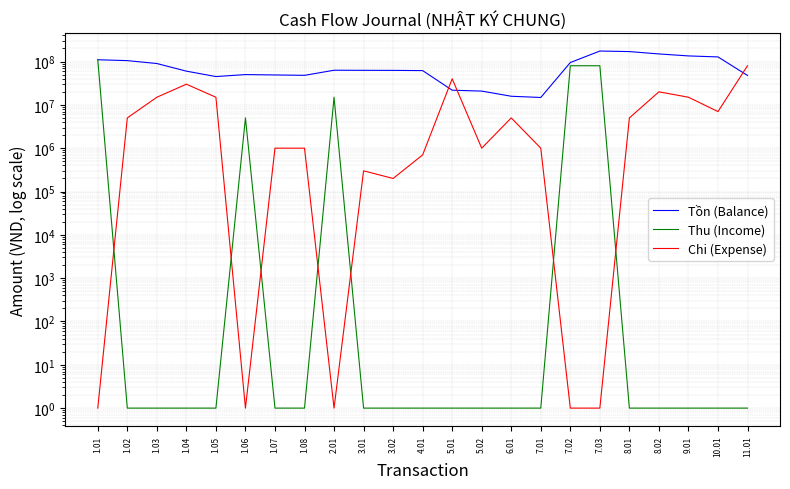

Is it true that Tồn (Balance) equals 23926386 at 1.08?

False